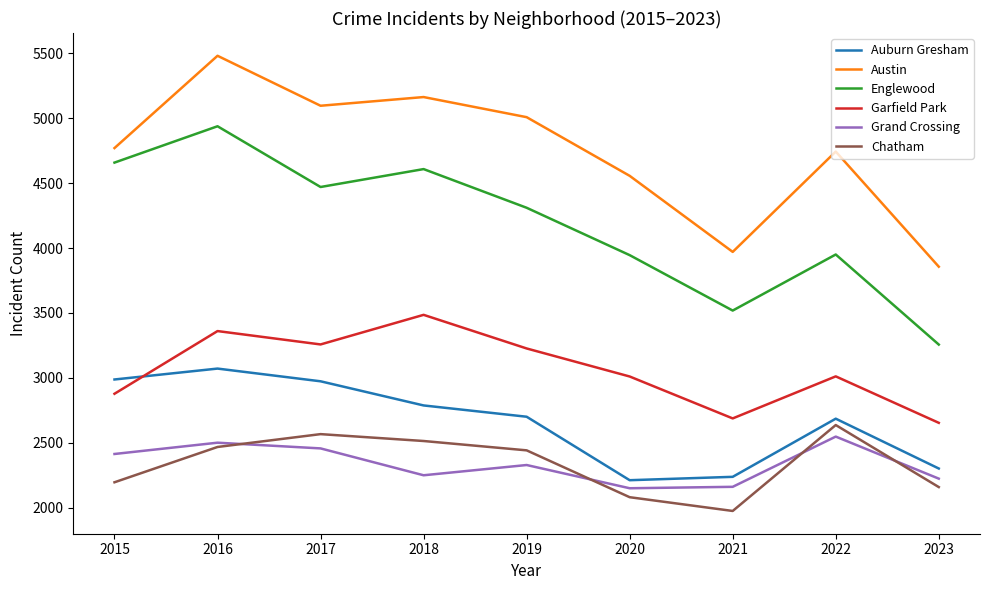

At which label does Grand Crossing first exceed 2328?

2015